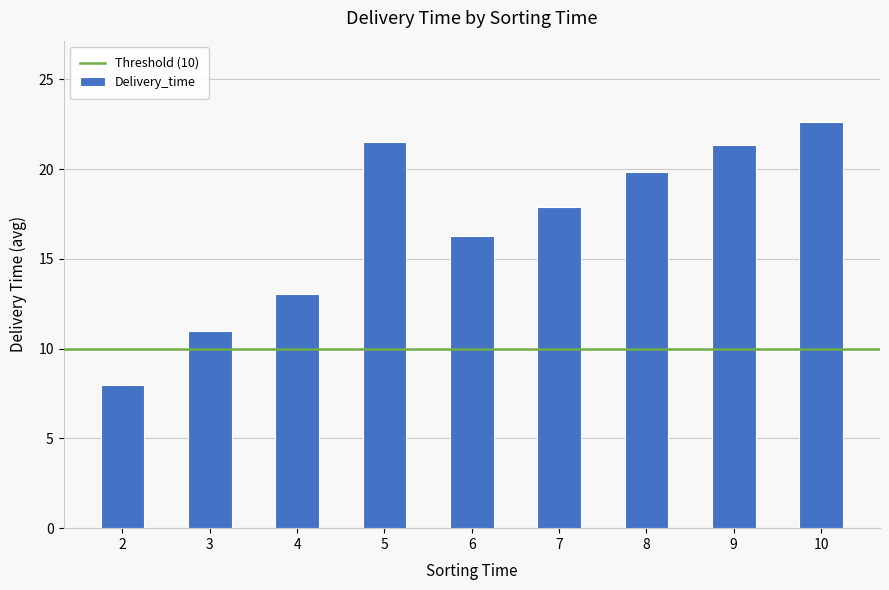

Is it true that the value at 4 is 20.1?

False